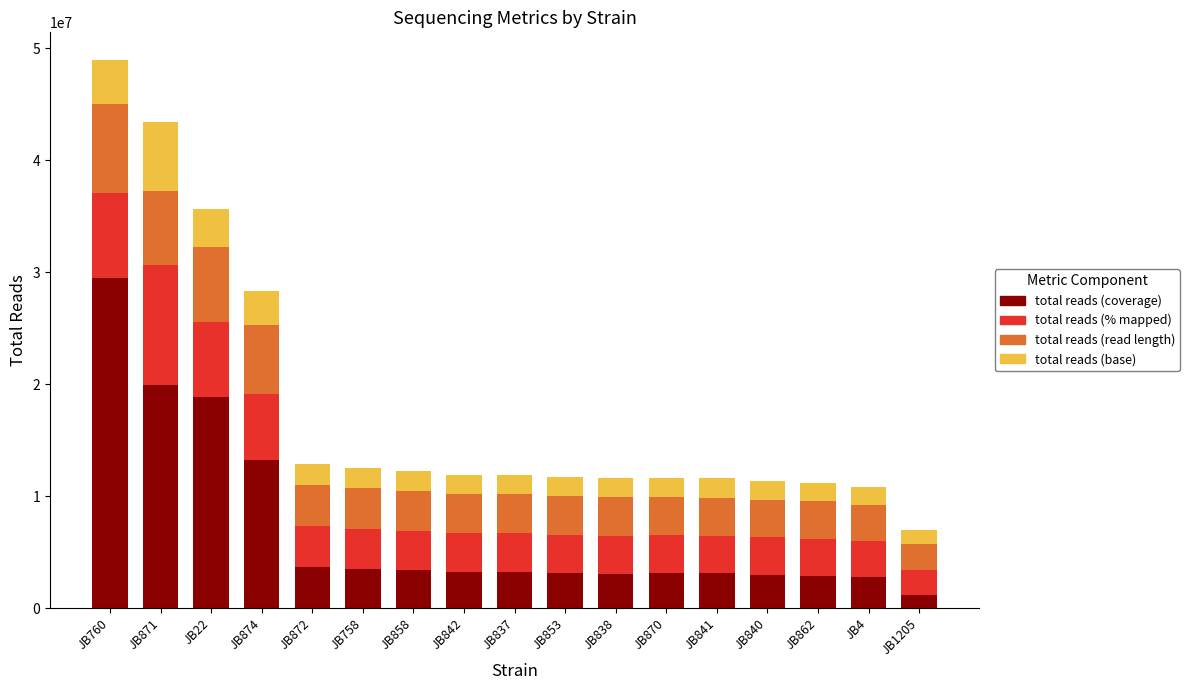

What is the total value across all series at JB842?

11933486.0